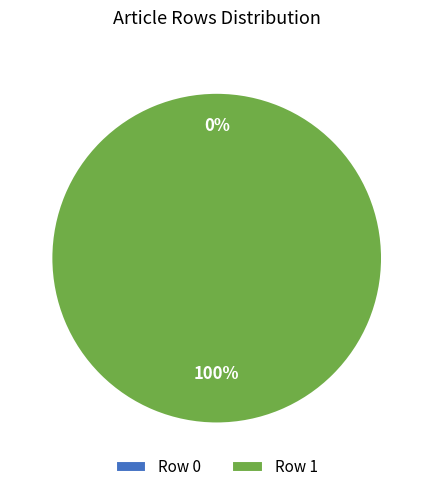

What is the change in value from Row 0 to Row 1?

+1